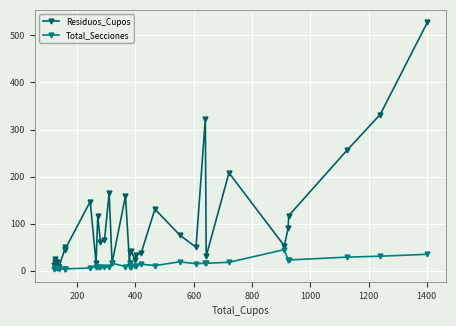

What are all the series names shown in the legend?

Residuos_Cupos, Total_Secciones